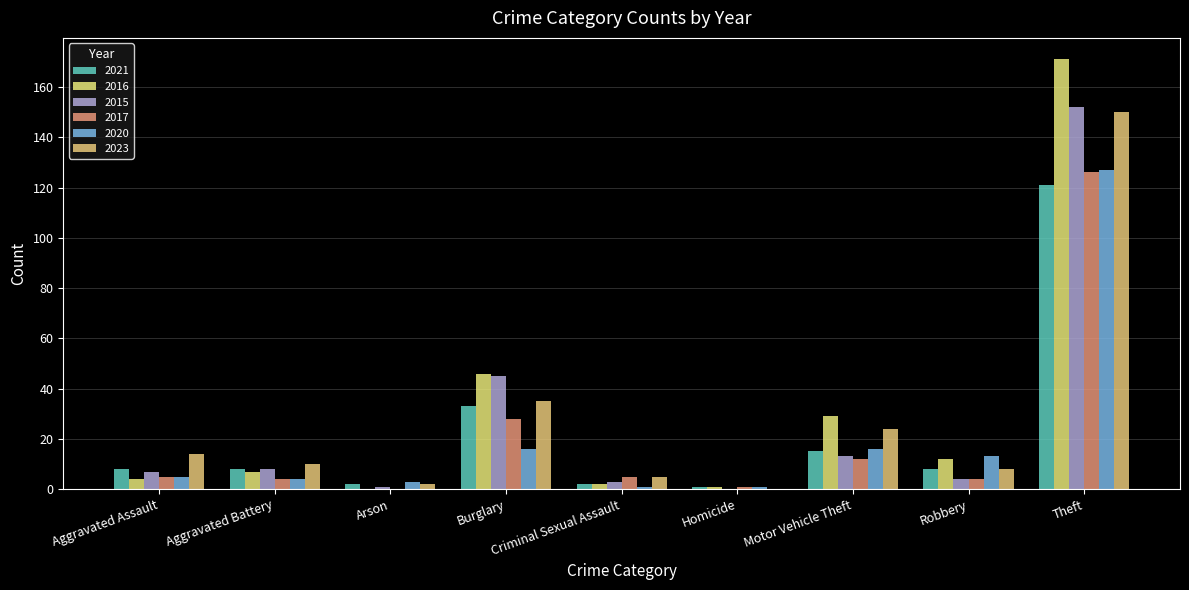

What is the value of the 2023 bar at the 3rd from the left?

2